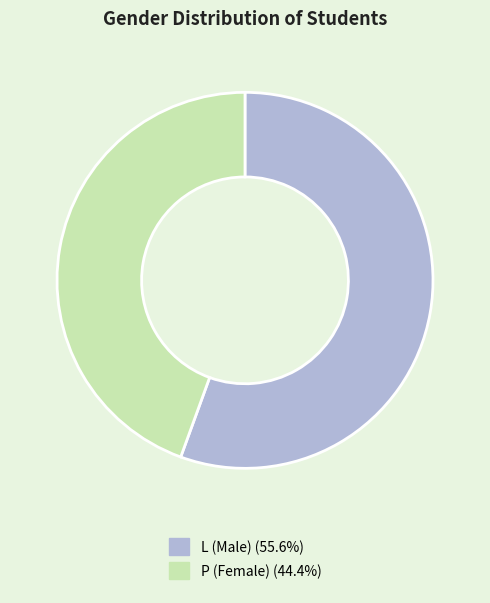

Approximately how many times larger is the value at P compared to L?

0.8